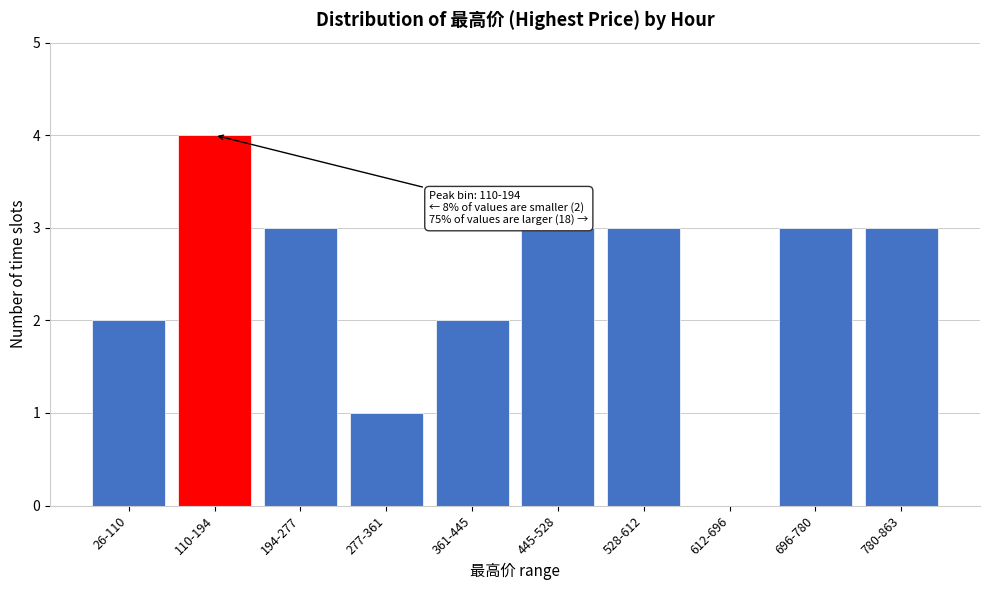

Reading left to right, transcribe all the data shown in this chart.

26-110=2	110-194=4	194-277=3	277-361=1	361-445=2	445-528=3	528-612=3	612-696=0	696-780=3	780-863=3